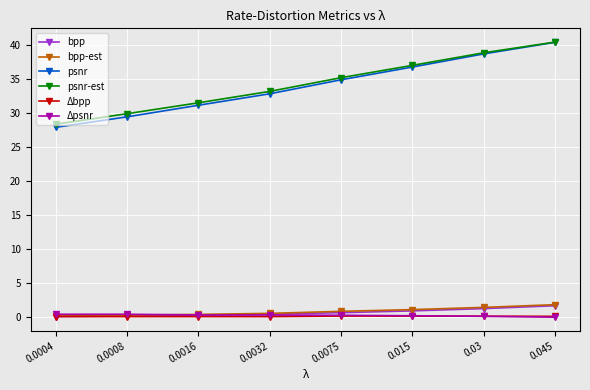

Which series has the largest range (max minus min)?

psnr